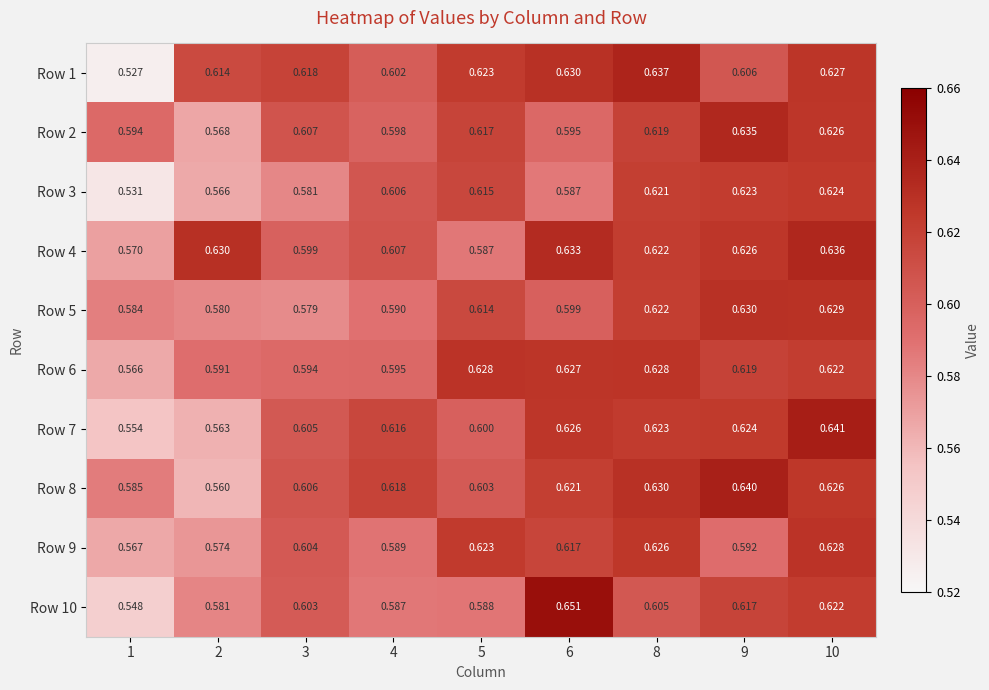

Is the value of Row 4 at 10 greater than the value of Row 3 at 6?

Yes